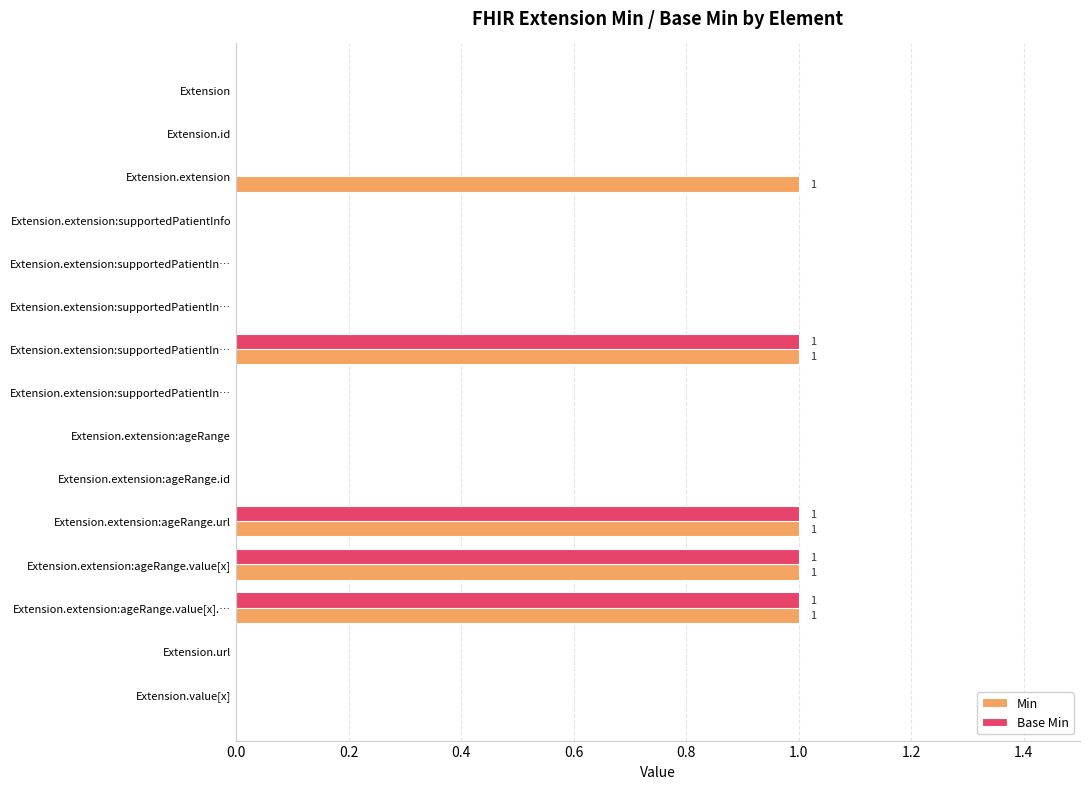

What are all the series names shown in the legend?

Min, Base Min